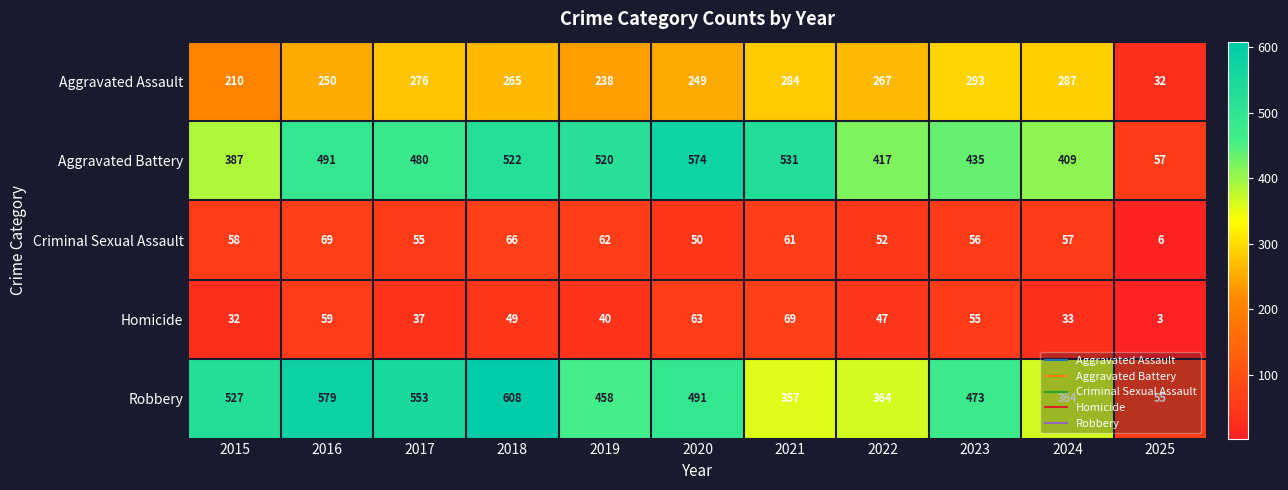

True or false: Aggravated Assault has a value of 64 at 2016.

False